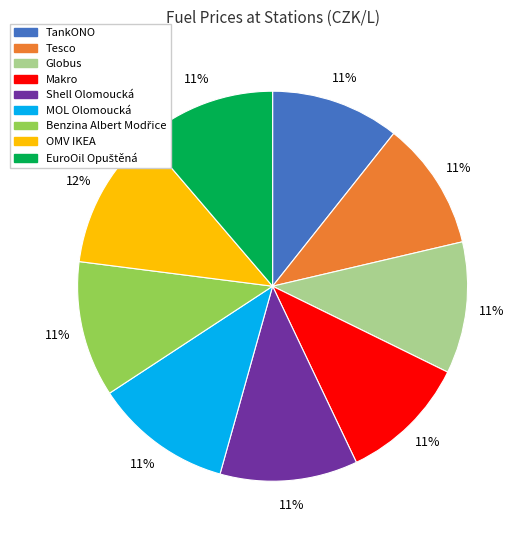

Is the sum of Globus and MOL Olomoucká greater than half?

No